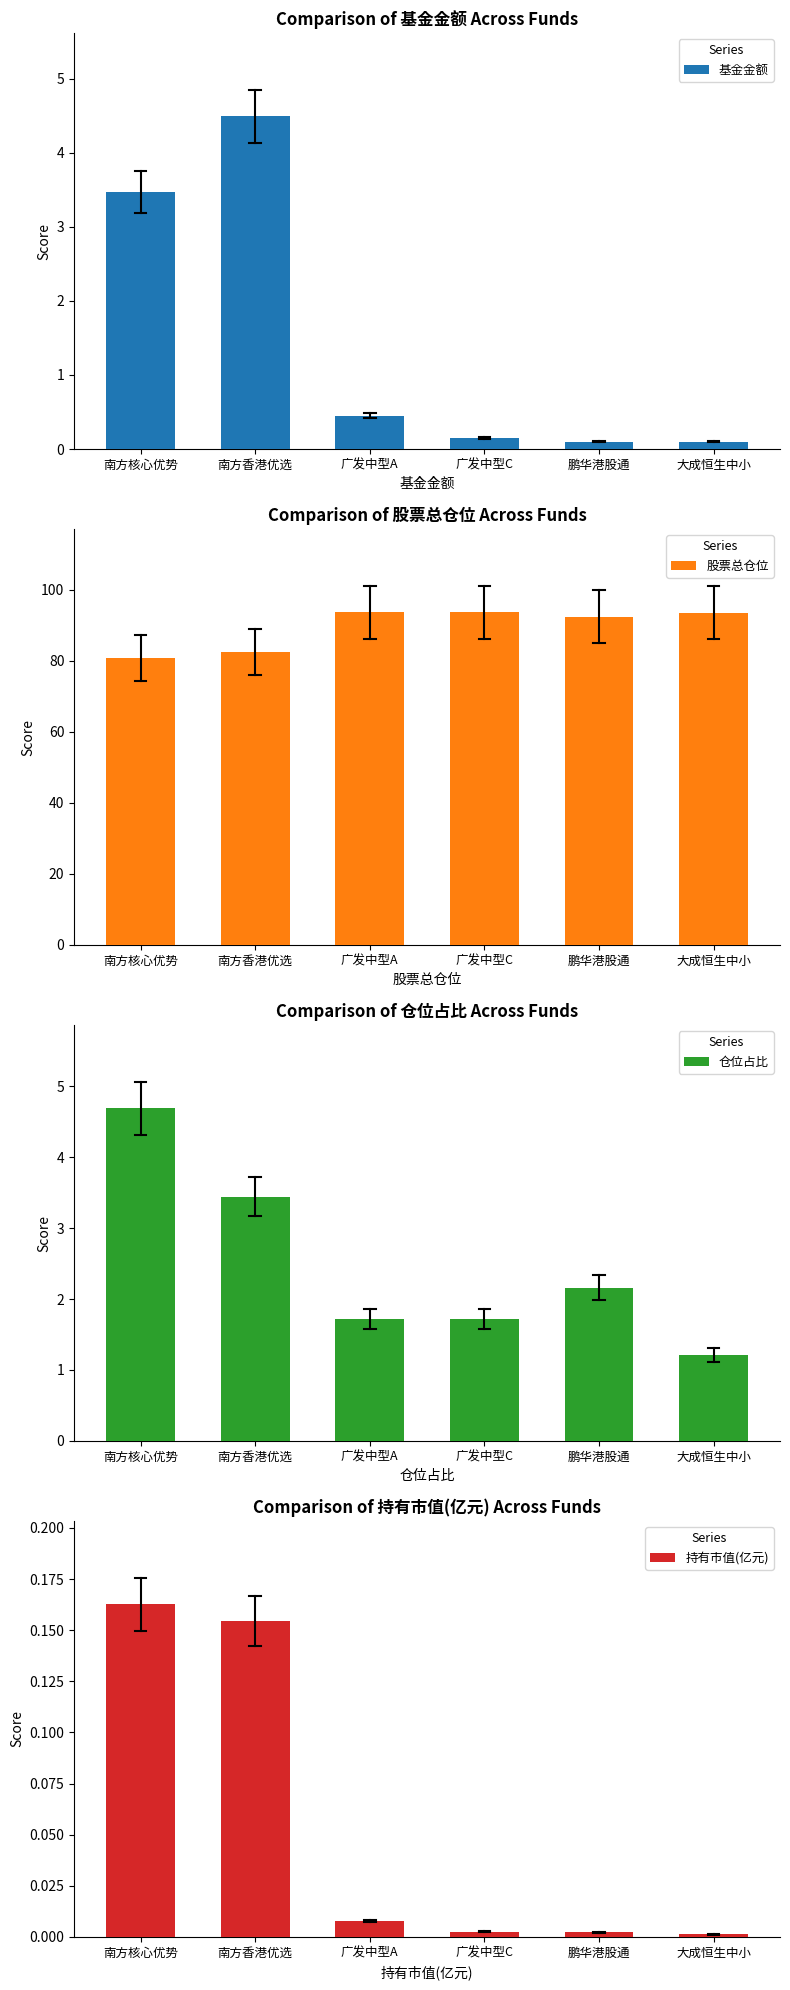

What are all the series names shown in the legend?

基金金额, 股票总仓位, 仓位占比, 持有市值(亿元)